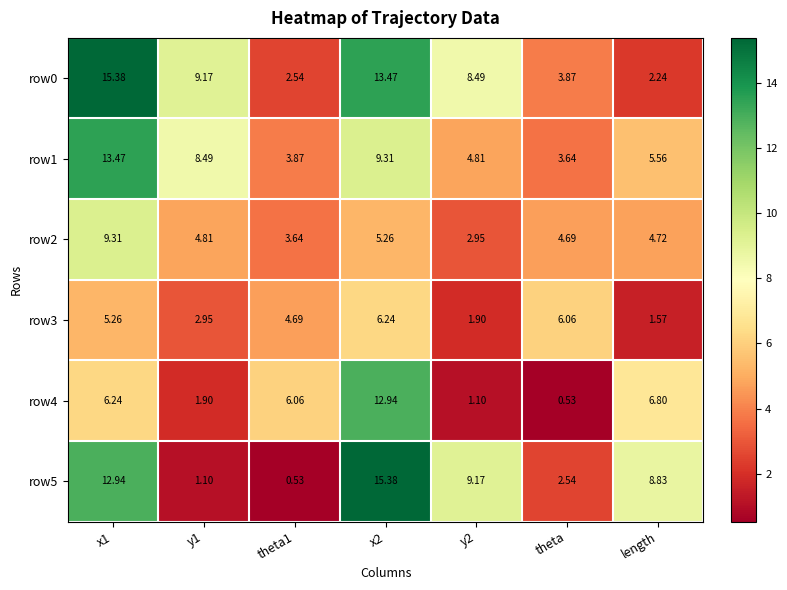

Which series has the widest spread of values?

row5